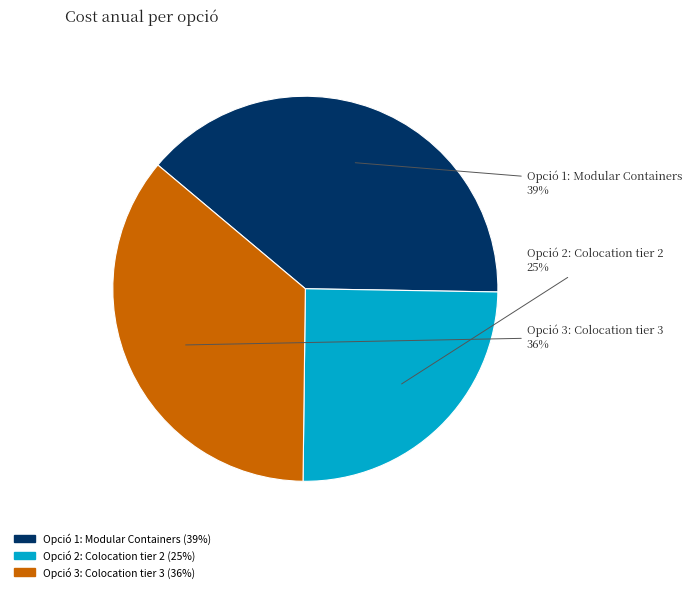

Does any single category account for the majority?

No